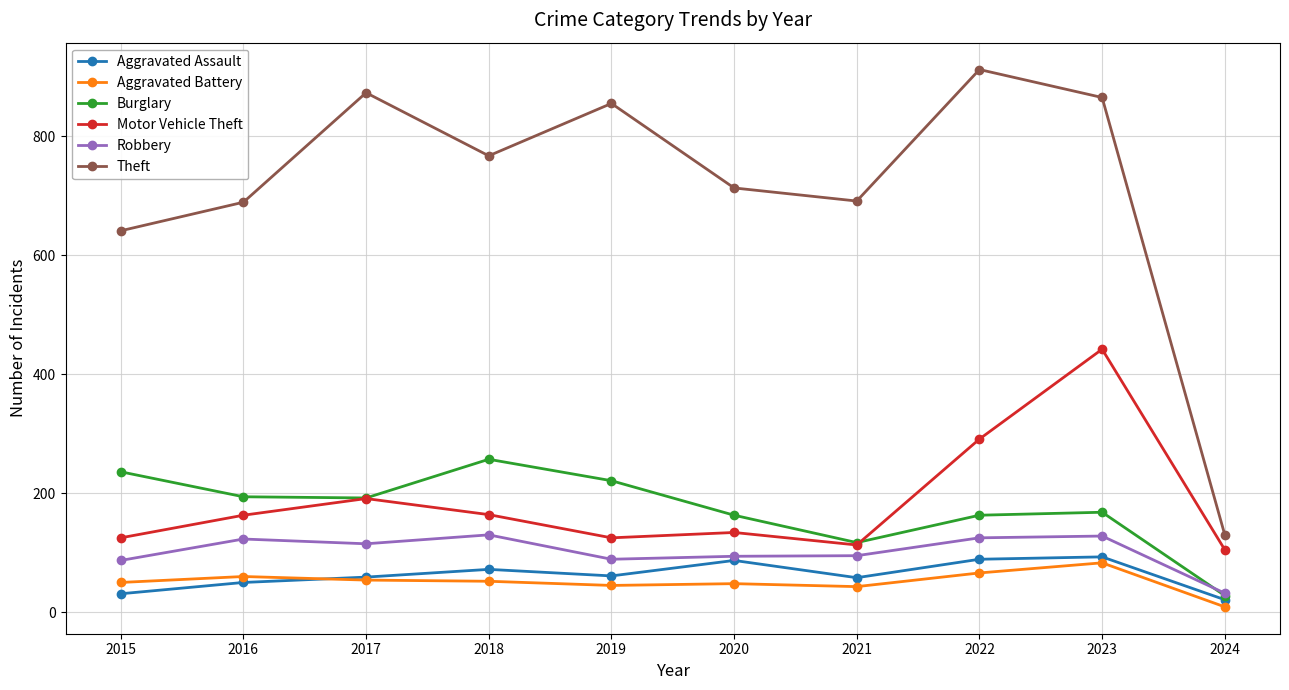

What value does the Aggravated Assault series have at 2022?

89